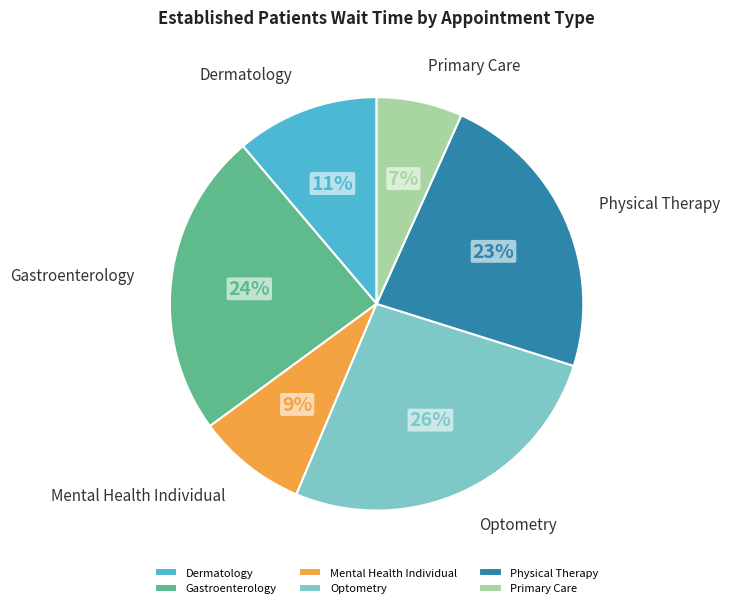

Count the number of slices in the pie.

6